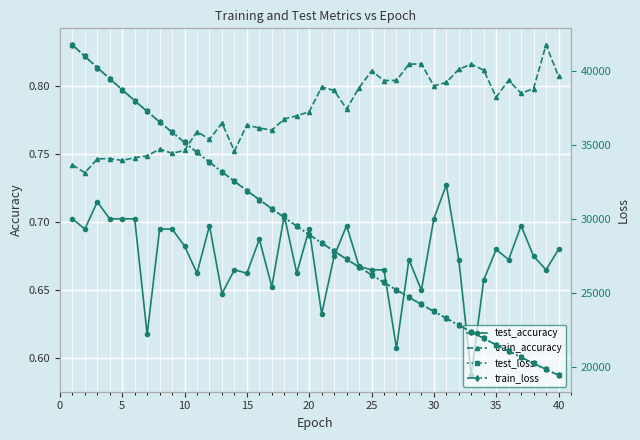

What is the minimum value for test_accuracy?

0.6